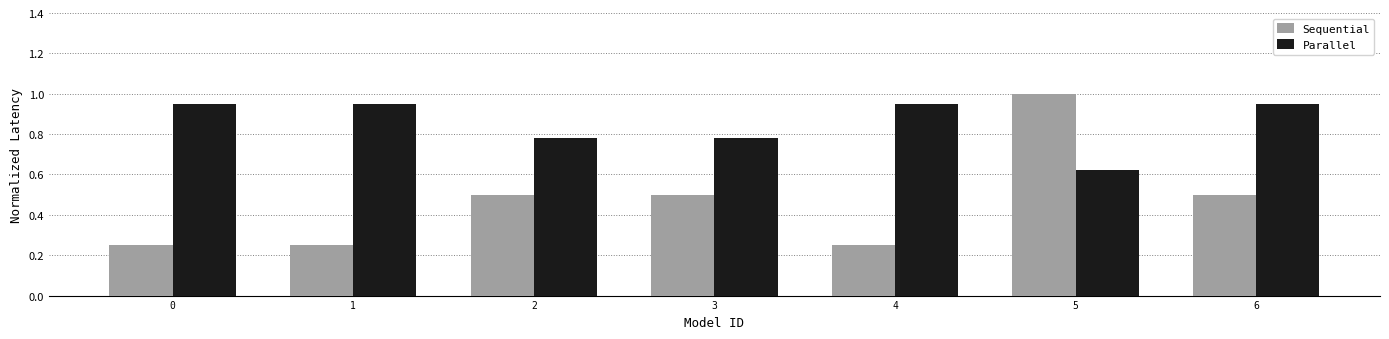

Are the bars horizontal?

No